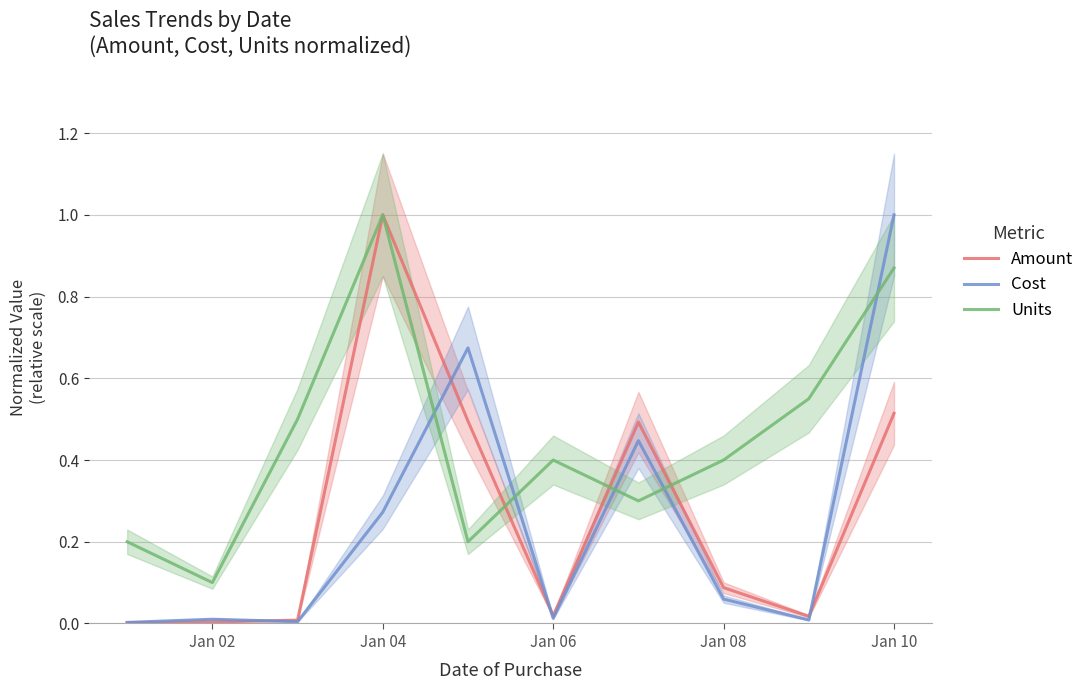

Reading left to right, extract all data points from this chart.

Amount: 0.0	0.0	0.0	1.0	0.5	0.0	0.5	0.1	0.0	0.5
Cost: 0.0	0.0	0.0	0.3	0.7	0.0	0.4	0.1	0.0	1.0
Units: 0.2	0.1	0.5	1.0	0.2	0.4	0.3	0.4	0.6	0.9